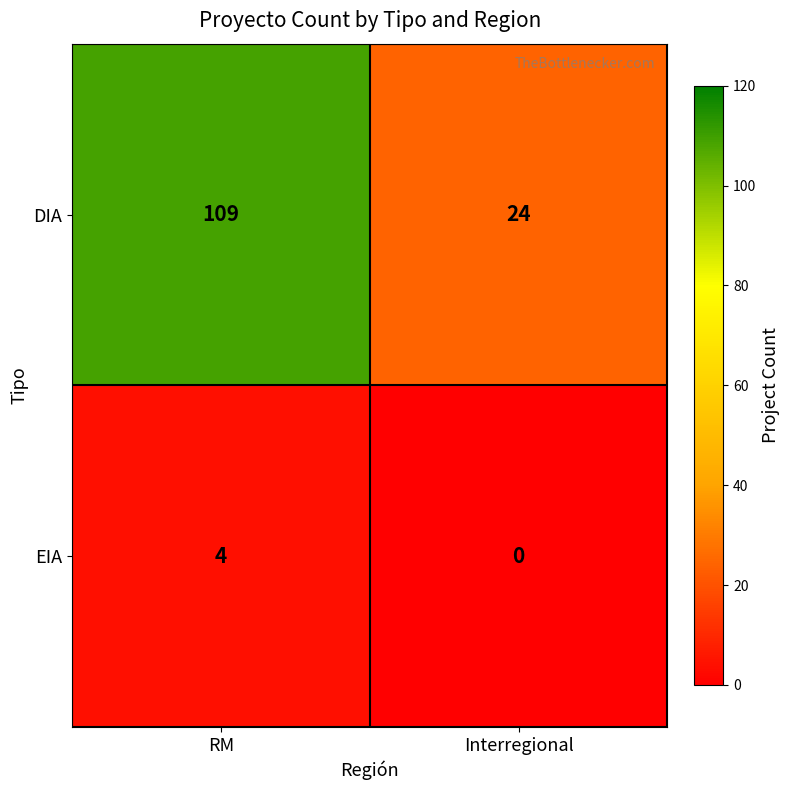

How many data points does each series have?

2